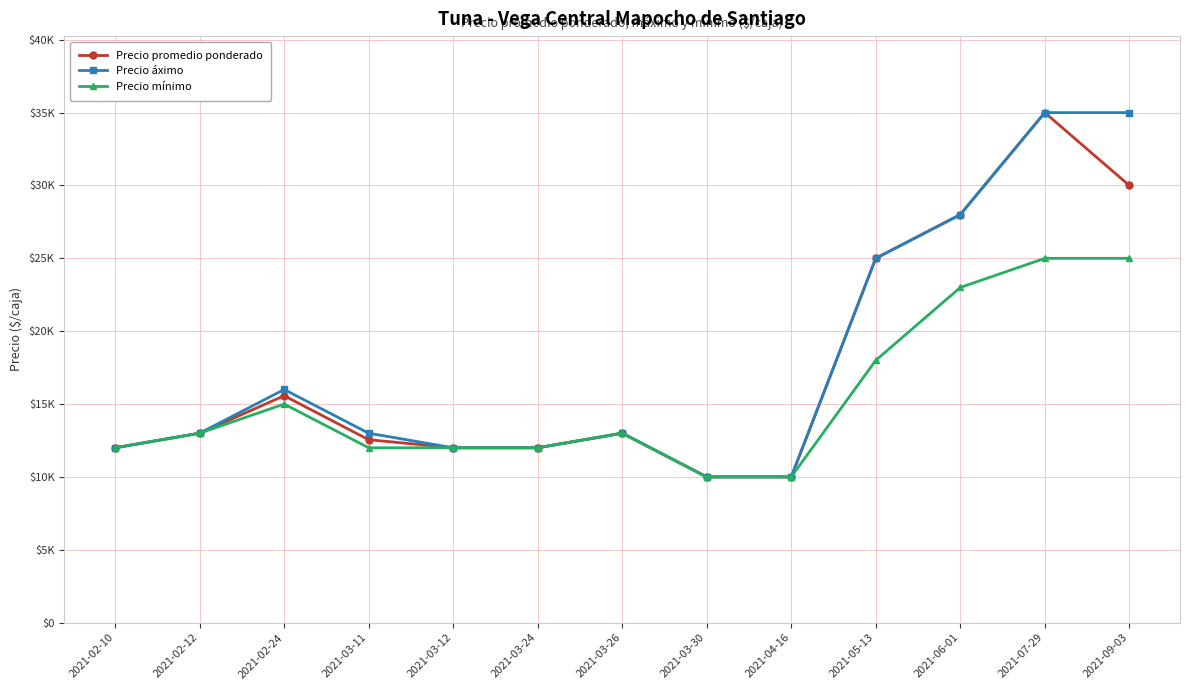

True or false: Precio promedio ponderado has a value of 12554 at 2021-03-11.

True